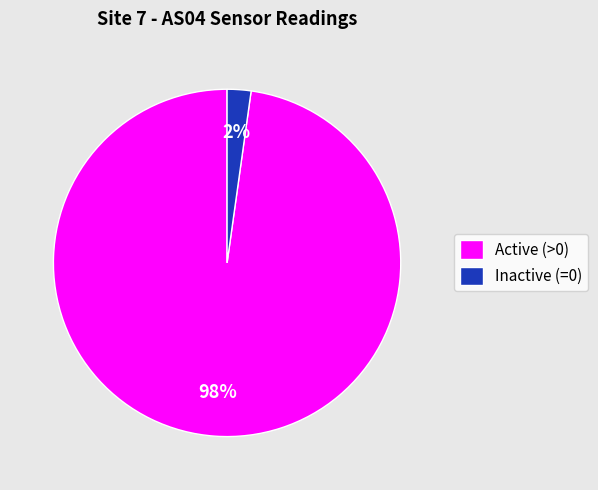

What is the largest slice in the pie chart?

Active (>0)